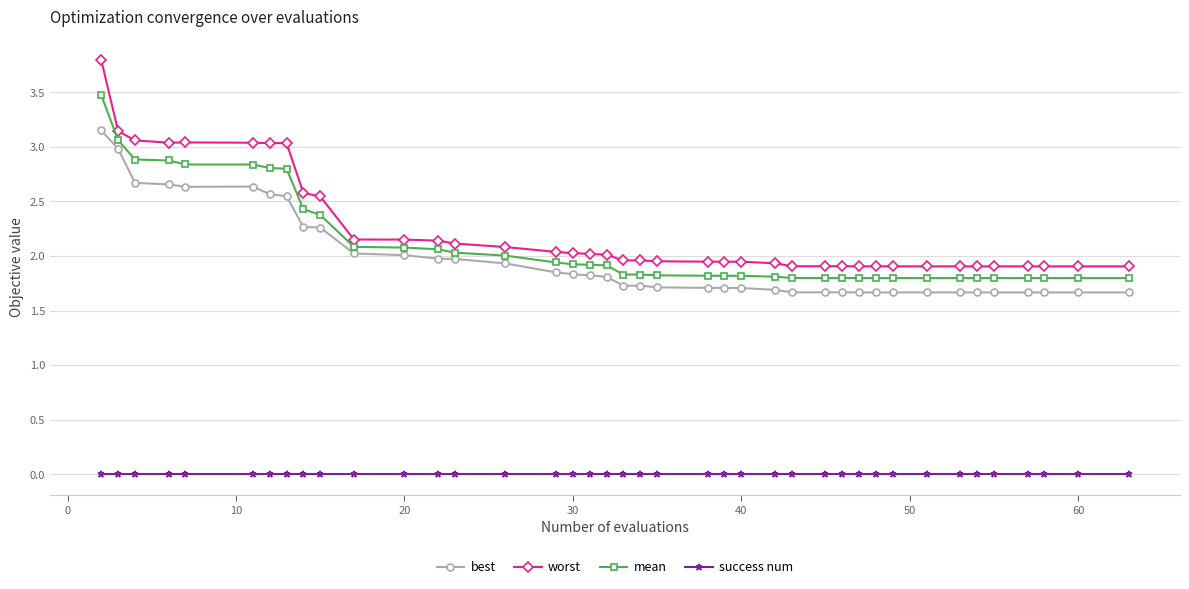

Which series has the largest total across all categories?

worst